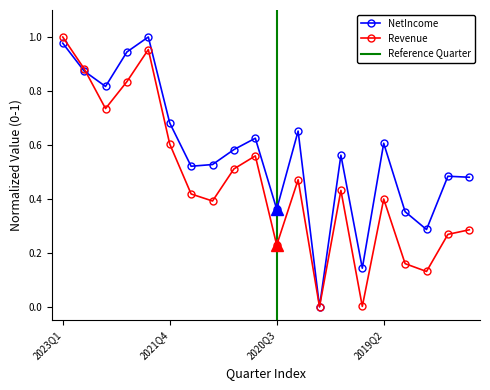

What is the maximum value for Revenue?

1.0